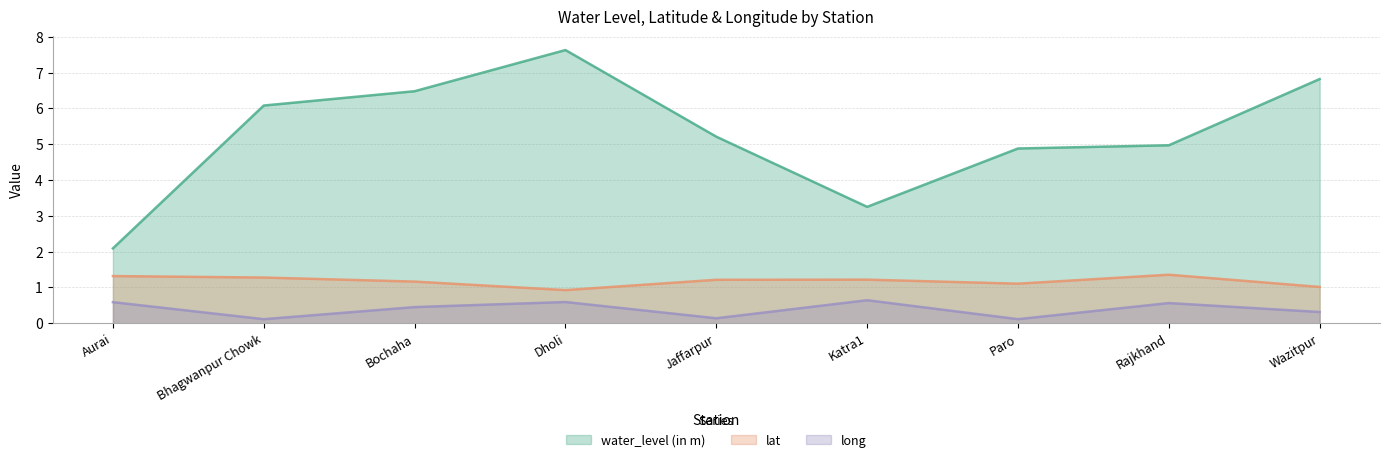

Is it true that long equals 0.3 at Wazitpur?

True